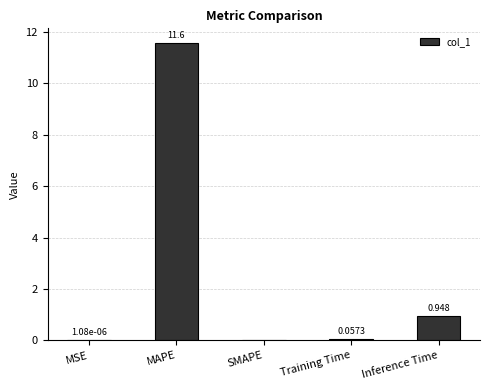

At which label is the value closest to 5?

Inference Time